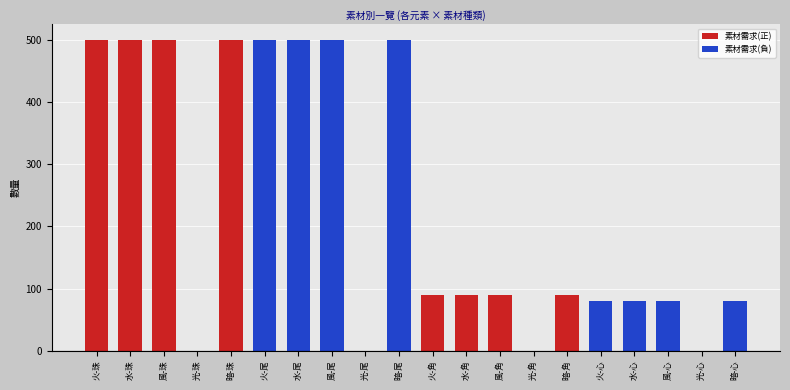

Approximately how many times larger is the value at 暗-心 compared to 水-角?

0.9